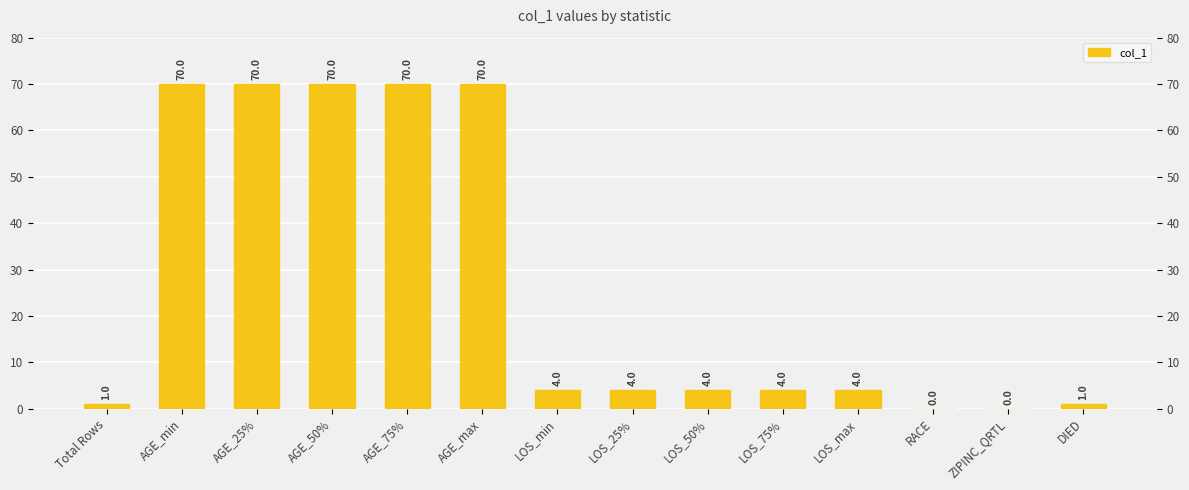

What is the approximate value at AGE_25%?

70